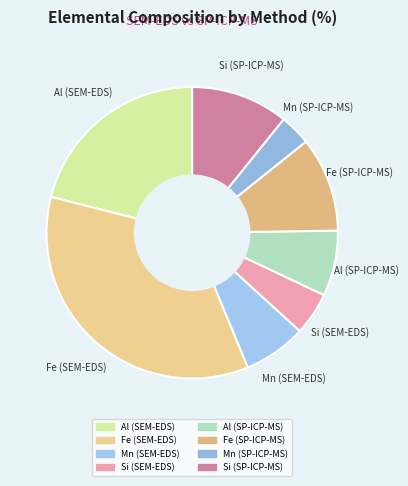

Is the sum of Al (SP-ICP-MS) and Si (SP-ICP-MS) greater than half?

No